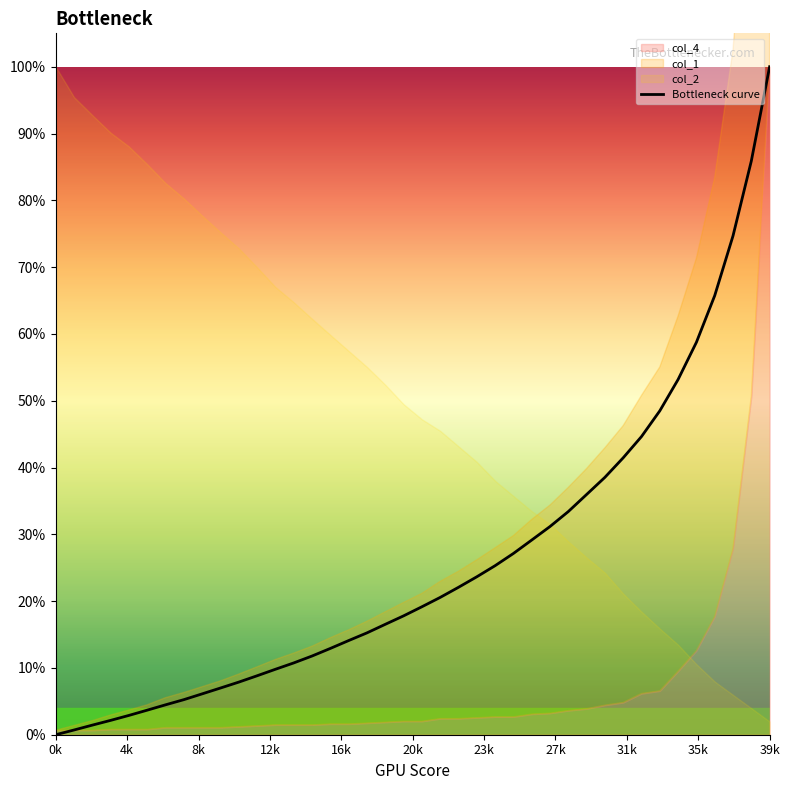

At which category does the chart reach its minimum across all series?

0k